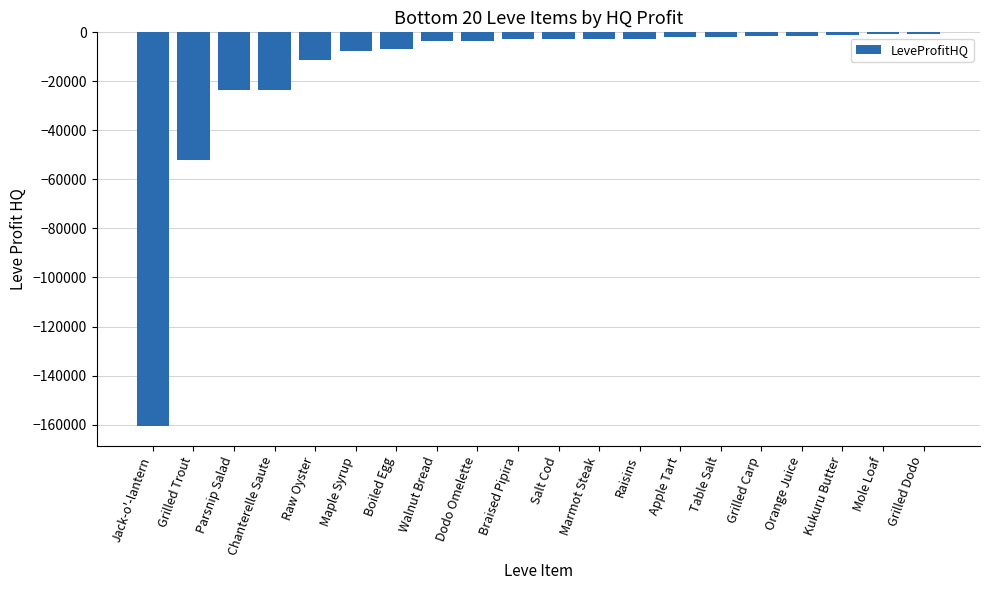

Where is the data nearest to the value -80684?

Grilled Trout